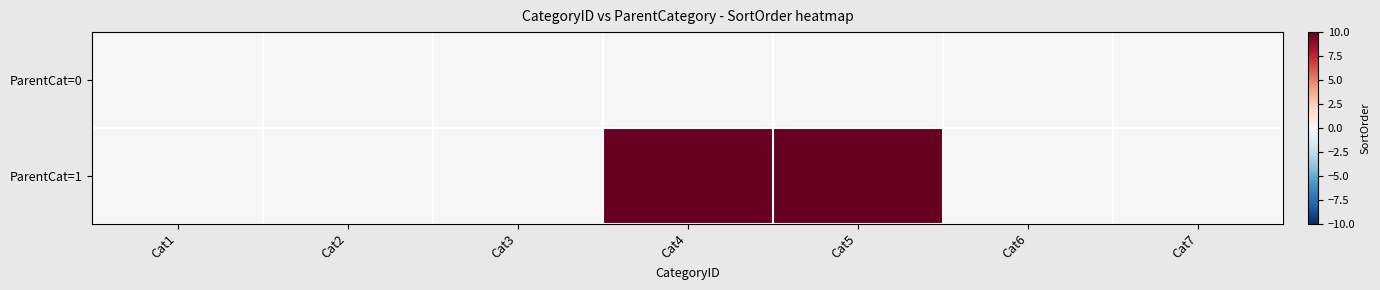

At which category does the chart reach its minimum across all series?

Cat1